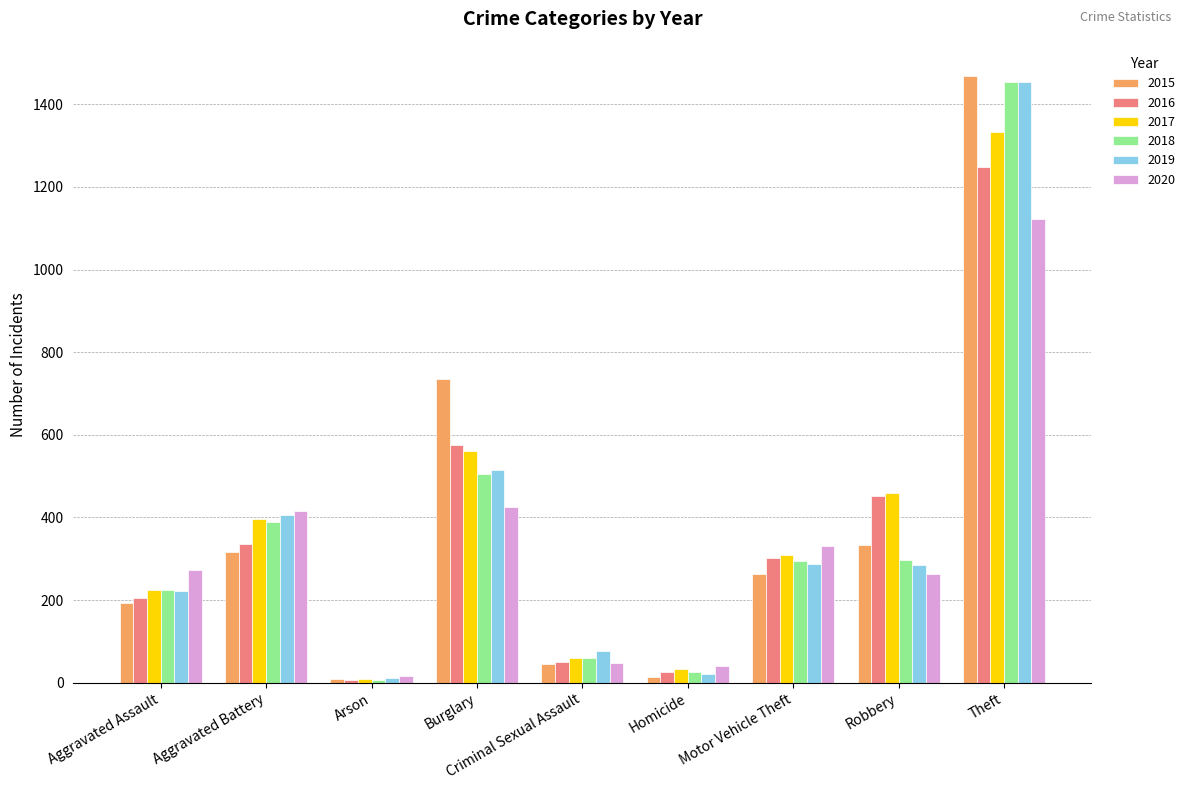

What is the smallest value displayed?

7